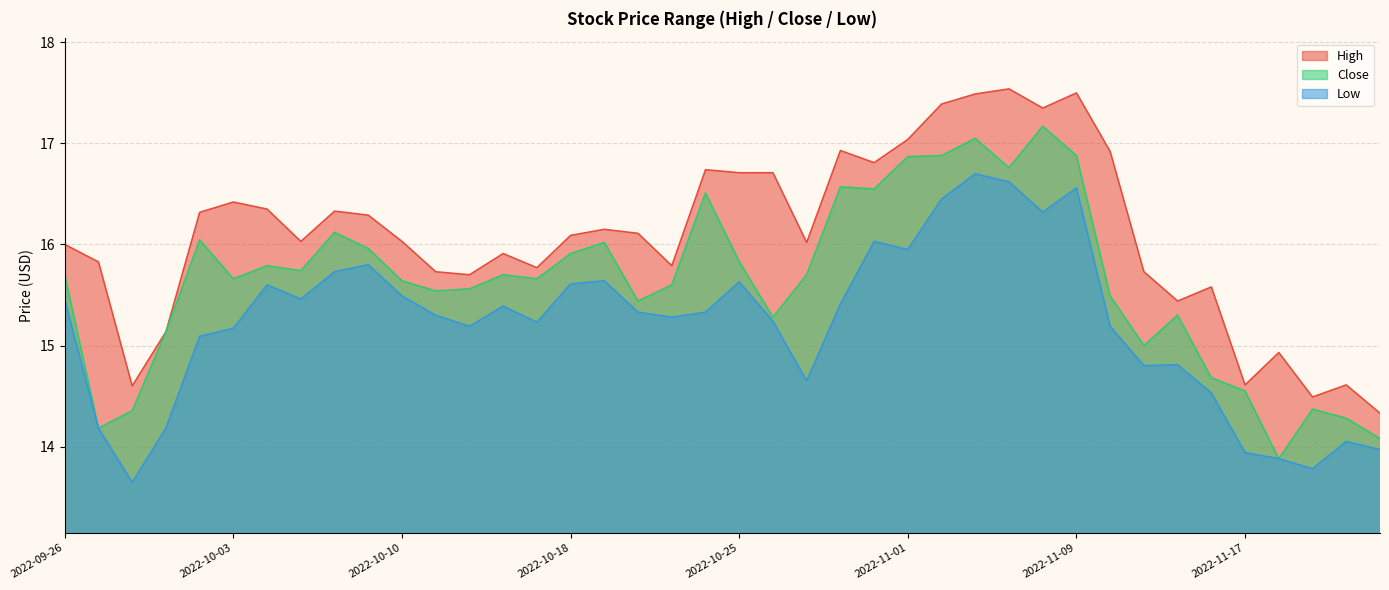

Rank the series by their average value, from highest to lowest.

High, Close, Low